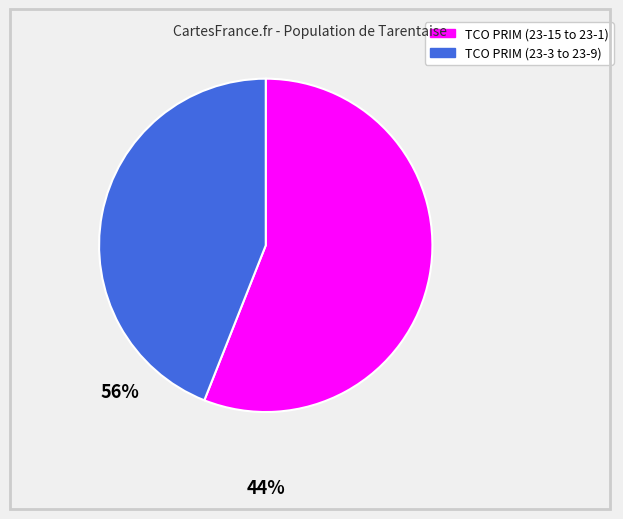

Is there any slice that represents more than half of the pie?

Yes